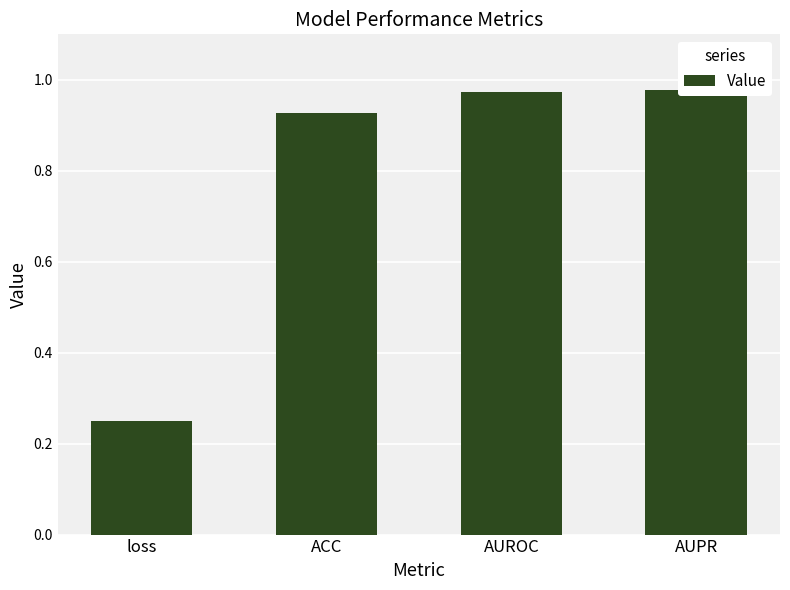

At which category does the chart reach its minimum across all series?

loss